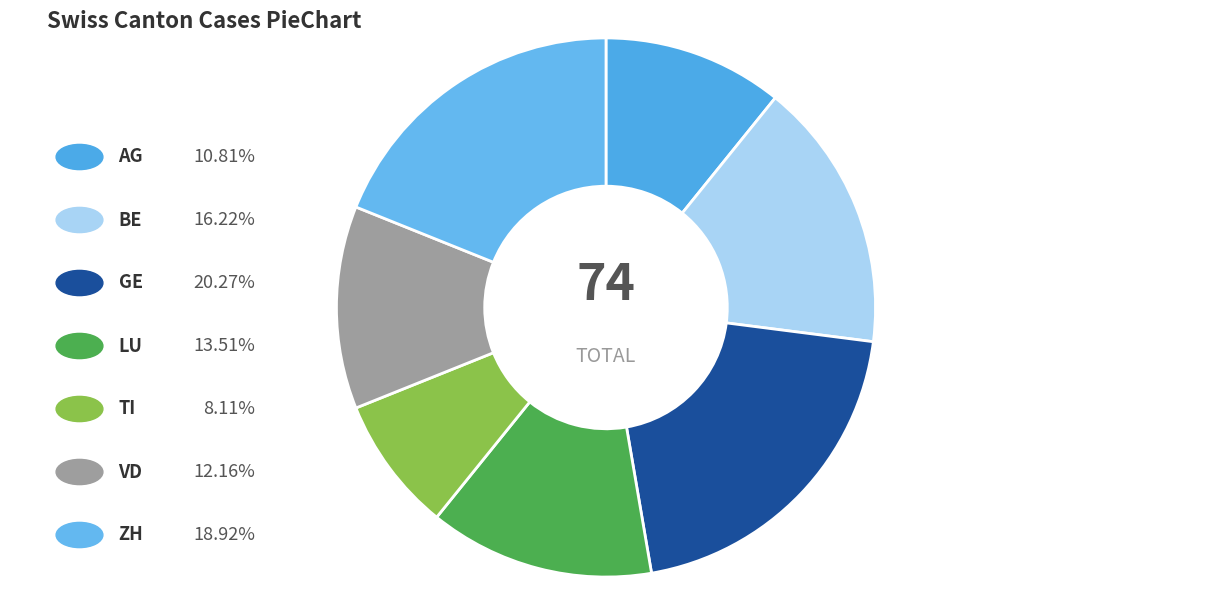

Which category has the smallest portion of the pie?

TI